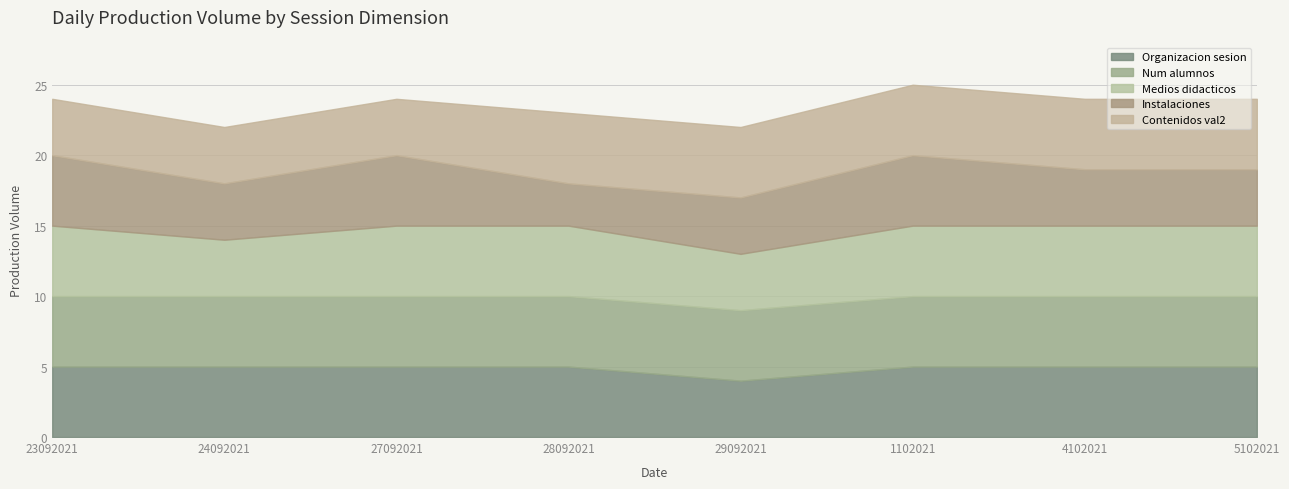

How many lines are shown in the chart?

5